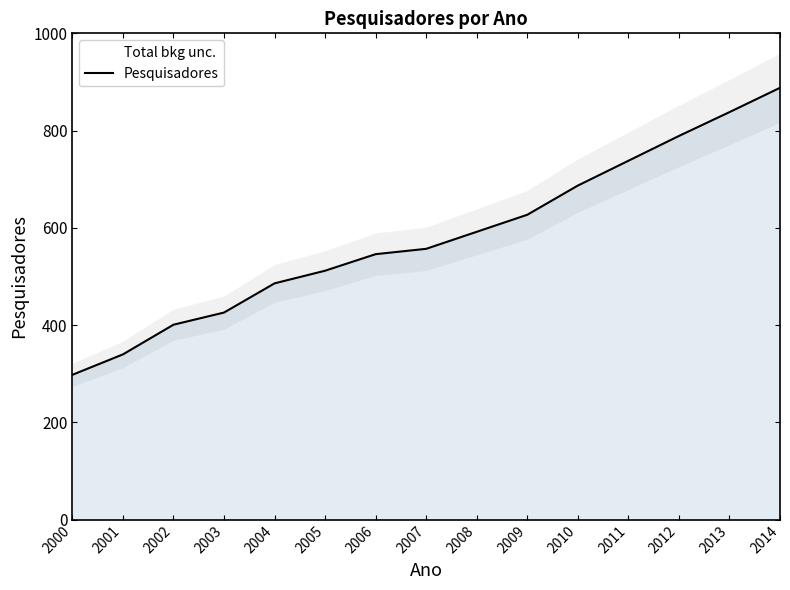

Rank the categories by value from highest to lowest.

2014, 2013, 2012, 2011, 2010, 2009, 2008, 2007, 2006, 2005, 2004, 2003, 2002, 2001, 2000